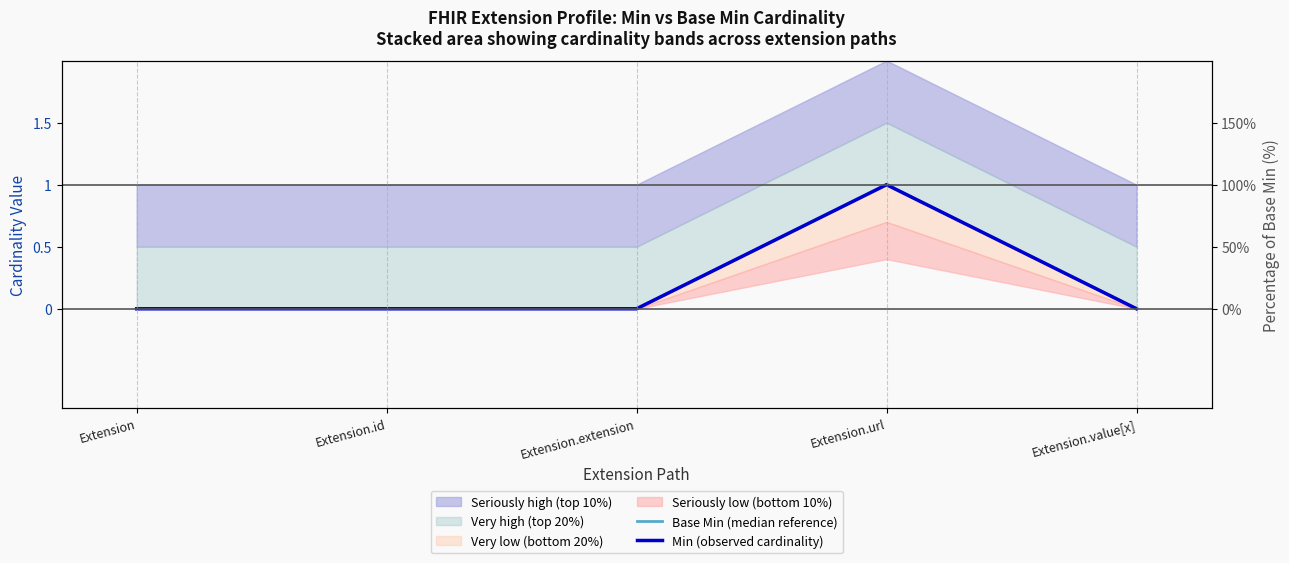

True or false: Min (observed cardinality) has a value of 0 at Extension.id.

False